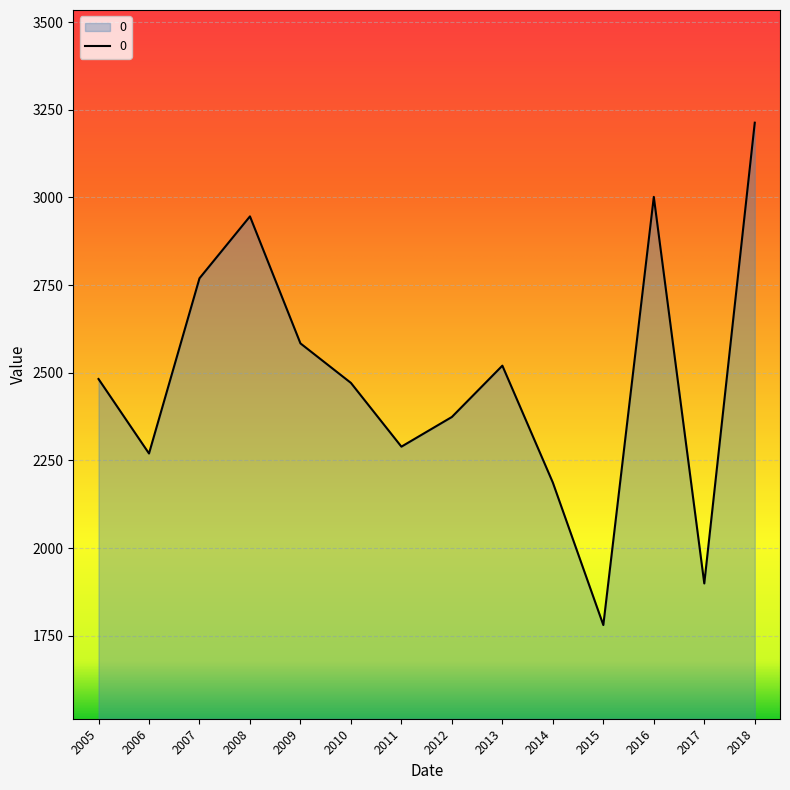

What is the change in value from 2013 to 2014?

-333.3